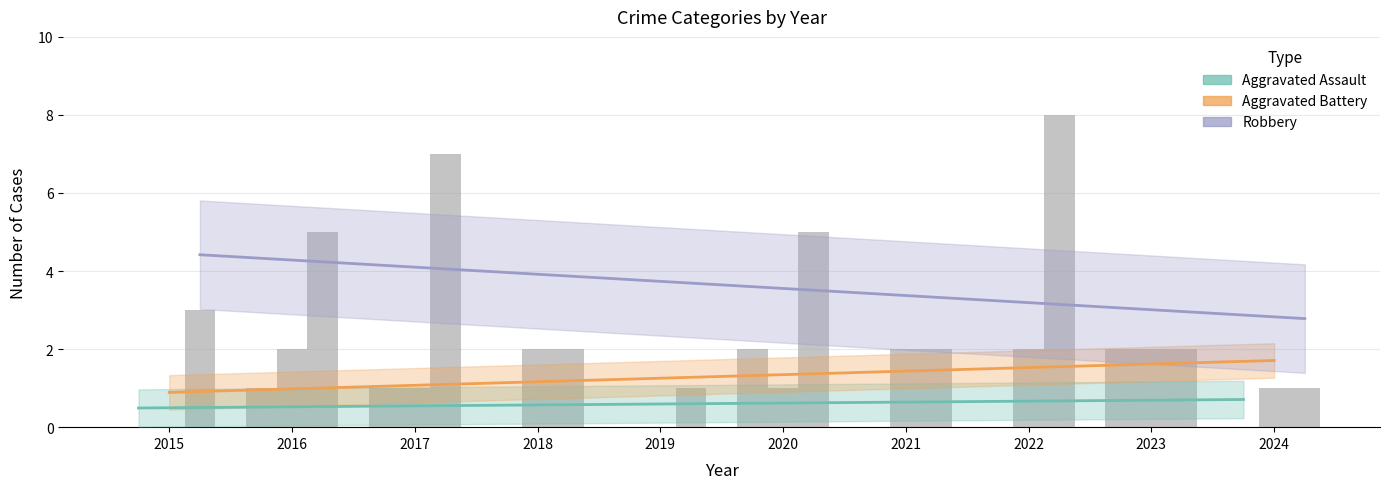

What is the difference between the maximum and minimum values in the Robbery series?

7